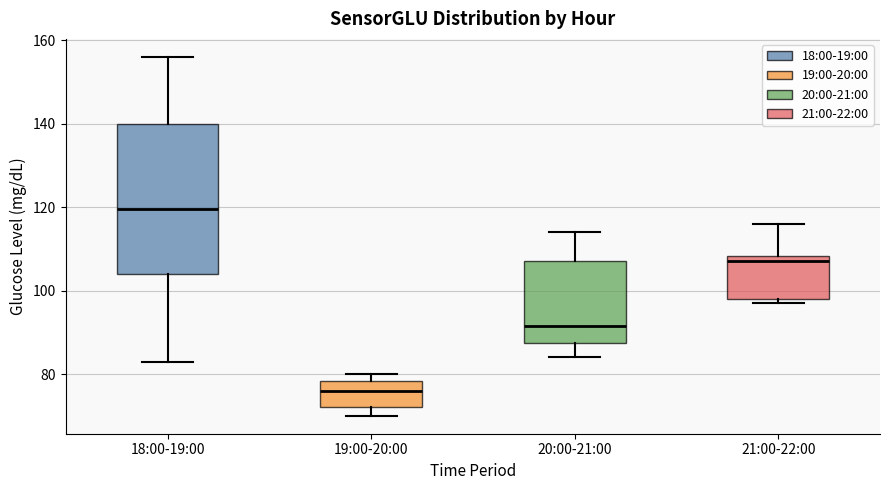

Reading left to right, read every box against the y-axis: the position of its median line, the range the box covers, and the ends of its whiskers. The values are not printed on the chart, so give them approximately, as read against the axis.

18:00-19:00: median 120, box 104 to 140, whiskers 84 to 156
19:00-20:00: median 76, box 72 to 78, whiskers 70 to 80
20:00-21:00: median 92, box 88 to 108, whiskers 84 to 114
21:00-22:00: median 108 (just below the box's upper edge), box 98 to 108, whiskers 98 (just below the box's lower edge) to 116